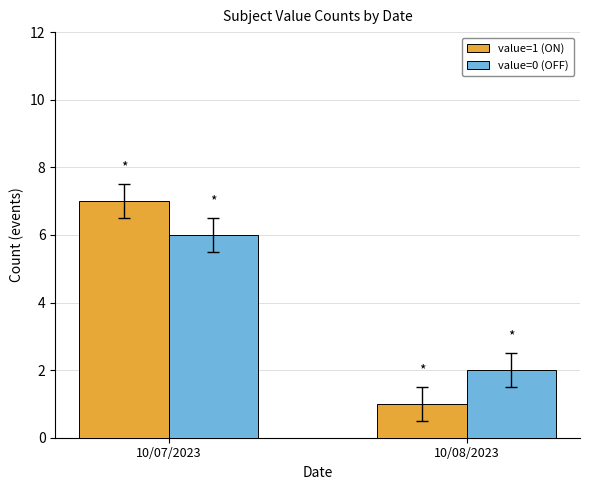

What is the sum of the value=1 (ON) values at 10/08/2023 and 10/07/2023?

8